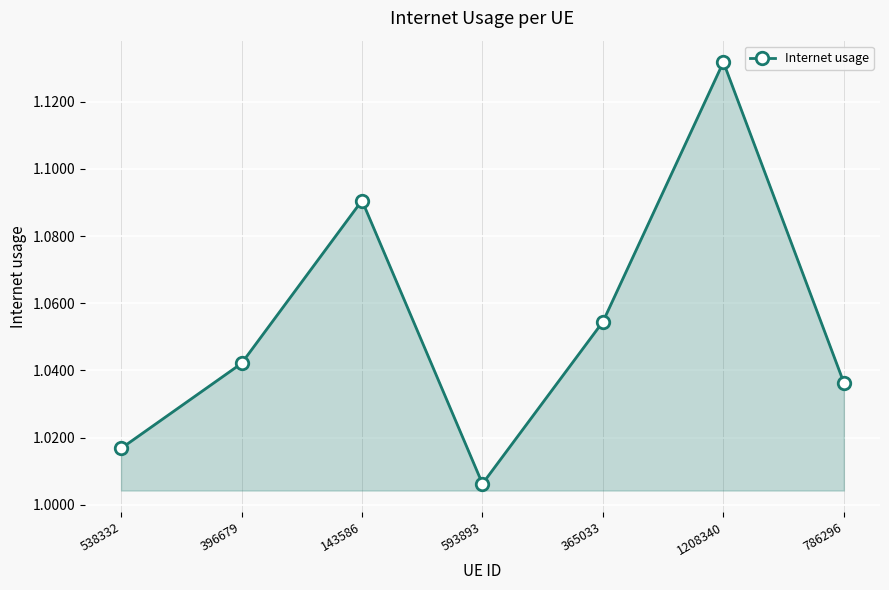

What is the difference between the maximum and minimum values?

0.1